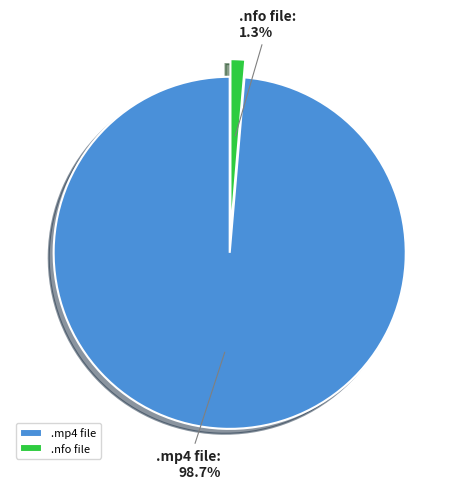

To the nearest percent, what is the difference between the largest and smallest slice percentages?

97%